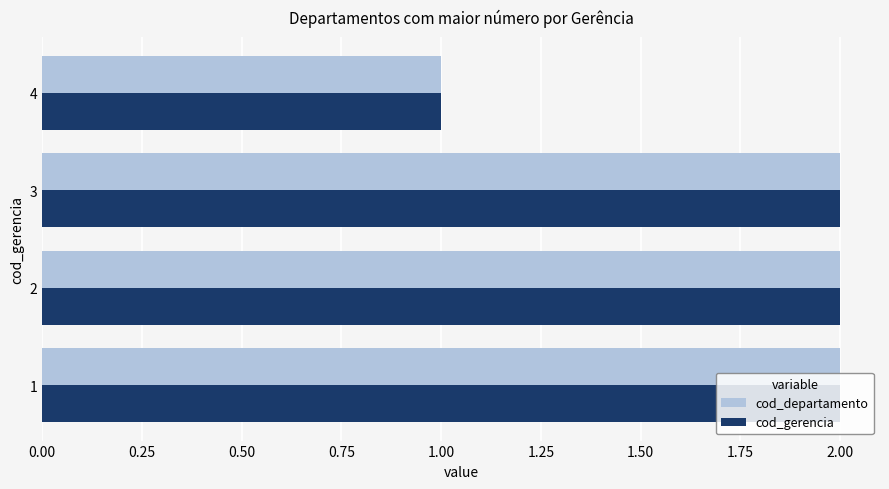

The value of cod_gerencia at 1 is 1. True or false?

False